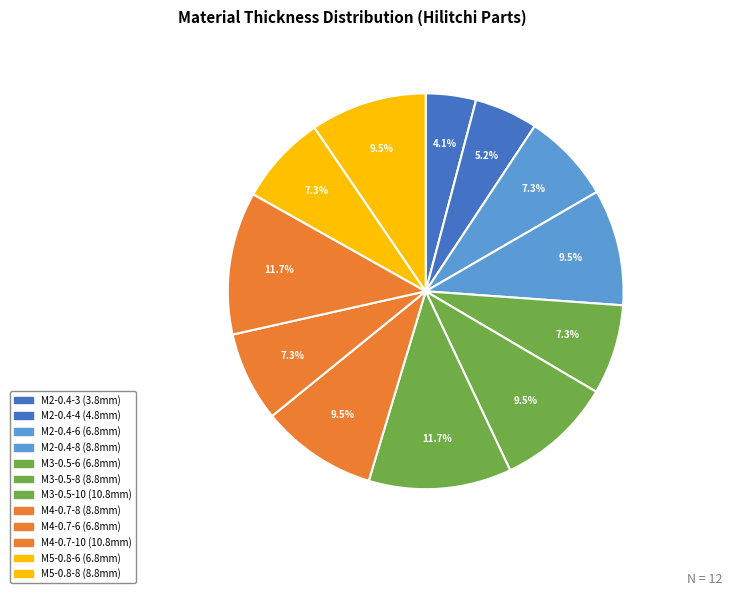

What is the change in value from M2-0.4-3 to M4-0.7-6?

+3.0